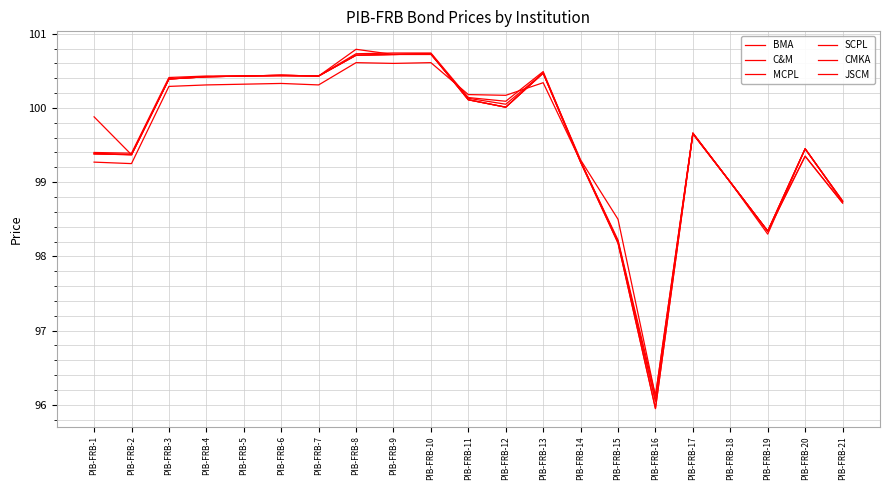

What is the value of the JSCM point at the 13th from the left?

100.5